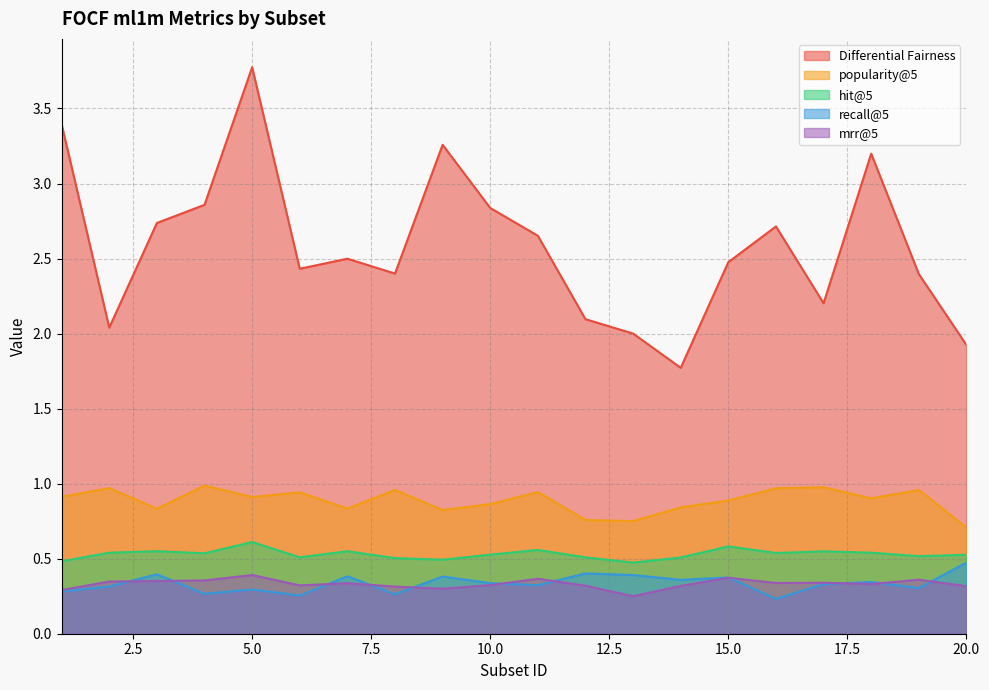

At which label is hit@5 closest to 0?

13